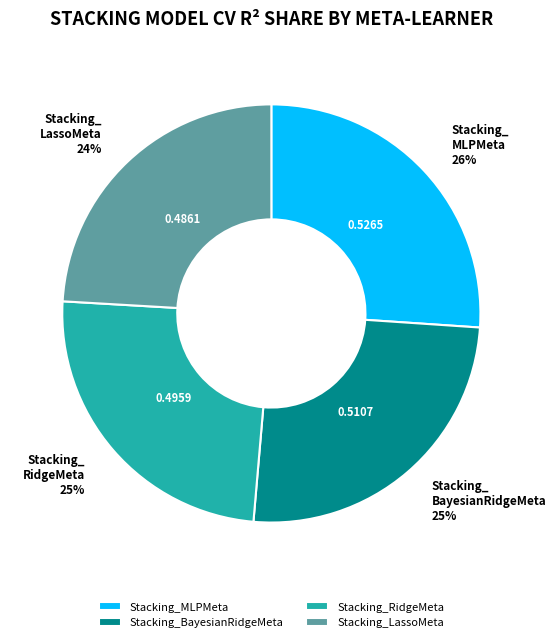

Combined, do Stacking_BayesianRidgeMeta and Stacking_LassoMeta account for over 50%?

No